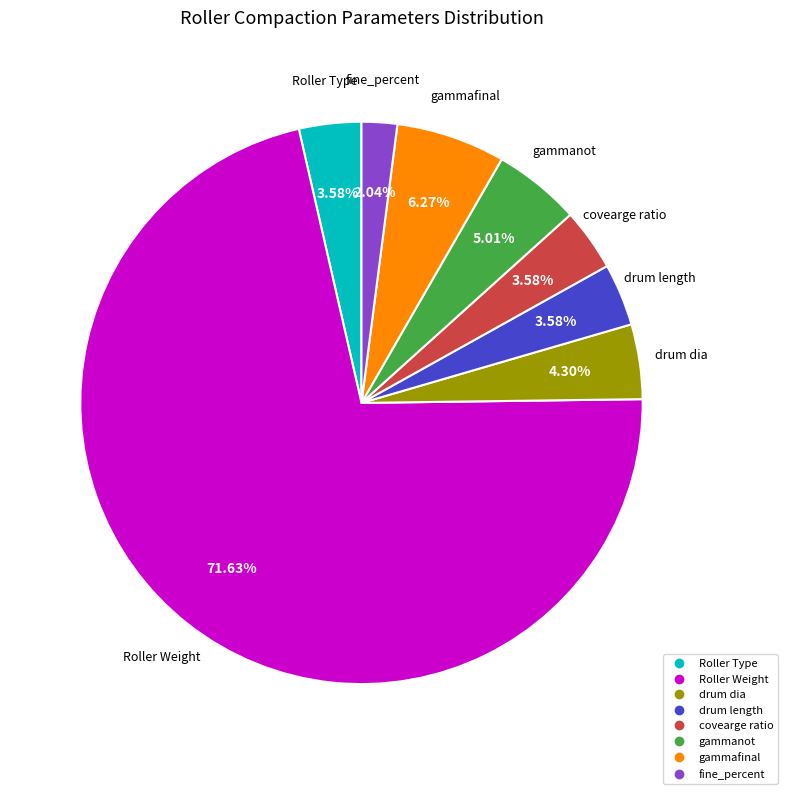

To the nearest percent, what percentage of the pie is gammanot?

5%